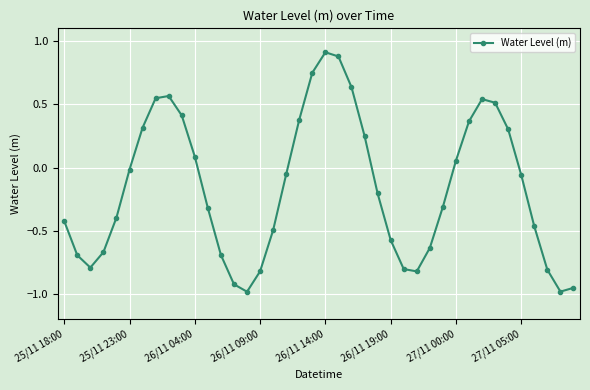

What is the greatest value displayed?

0.9